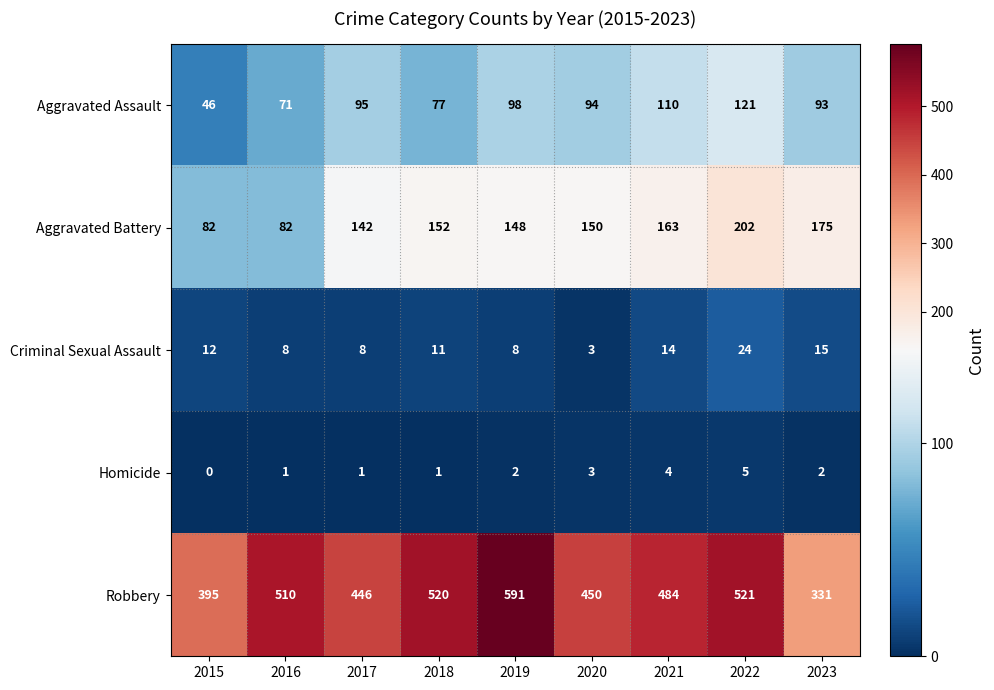

Is it true that Aggravated Battery equals 82 at 2015?

True